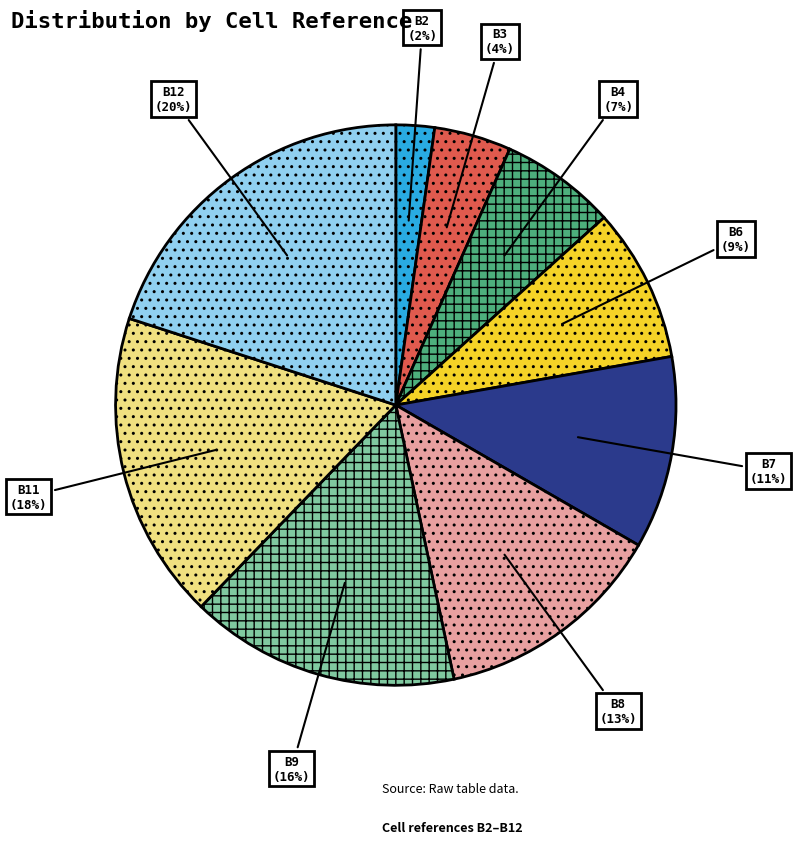

To the nearest percent, what percentage of the pie is B12?

20%